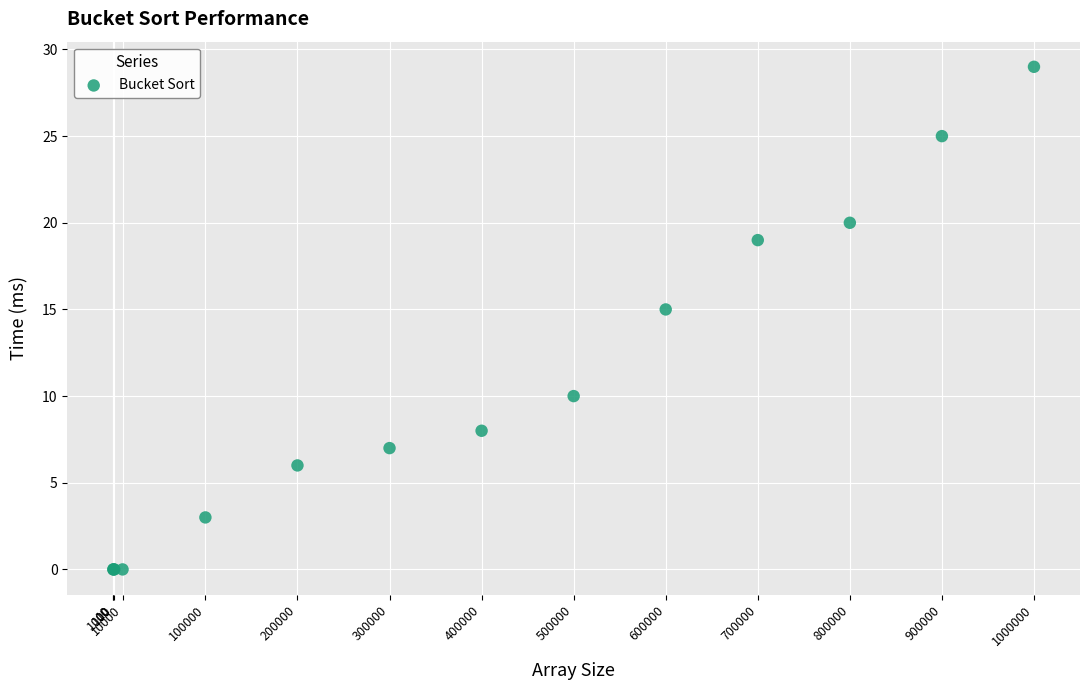

What Y value in the scatter plot is closest to 14?

15